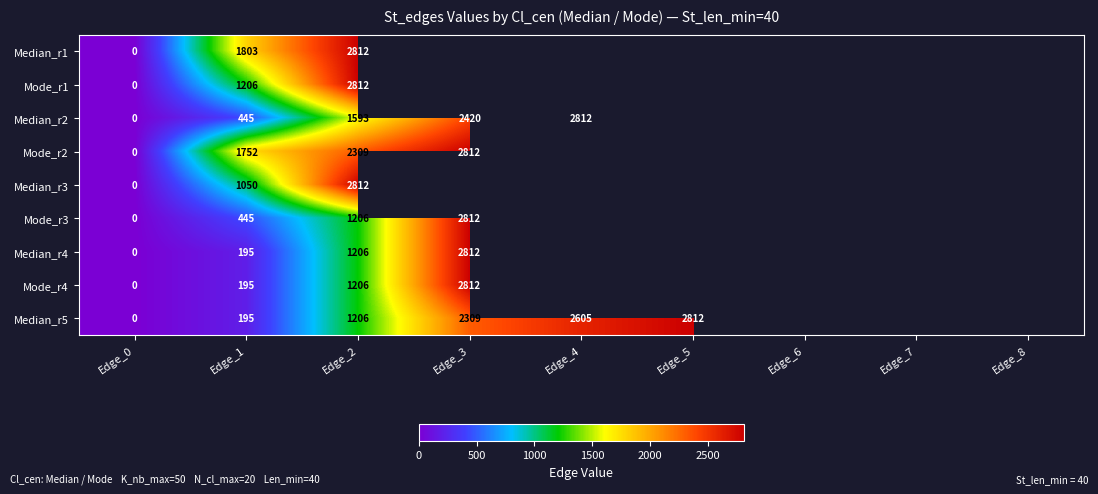

What is the sum of the Median_r3 values at Edge_0 and Edge_1?

1050